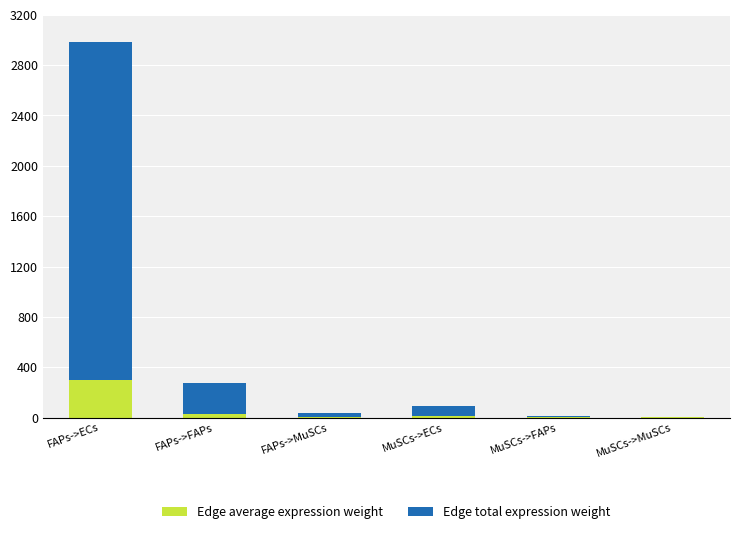

Count the number of data series in this chart.

2